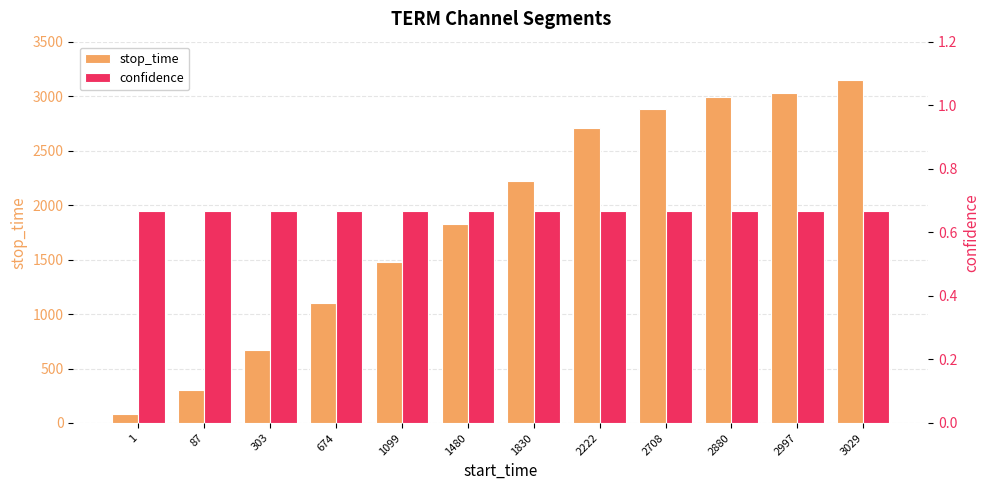

What is the minimum value shown in the chart?

0.7